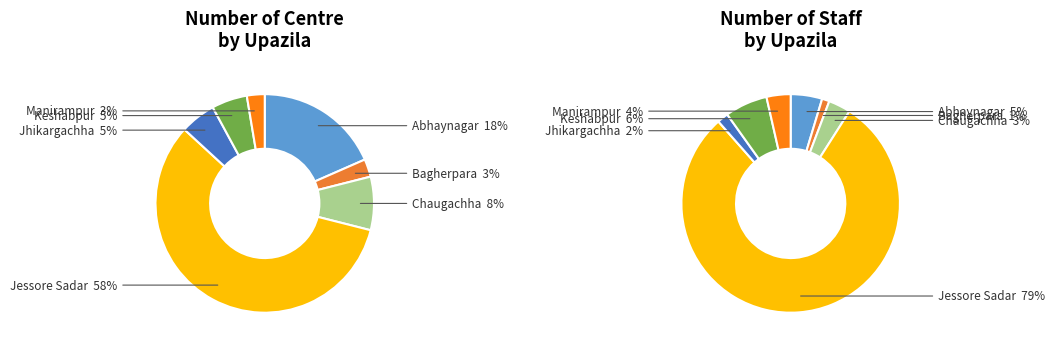

What portion of the pie excludes Manirampur?

97.4%